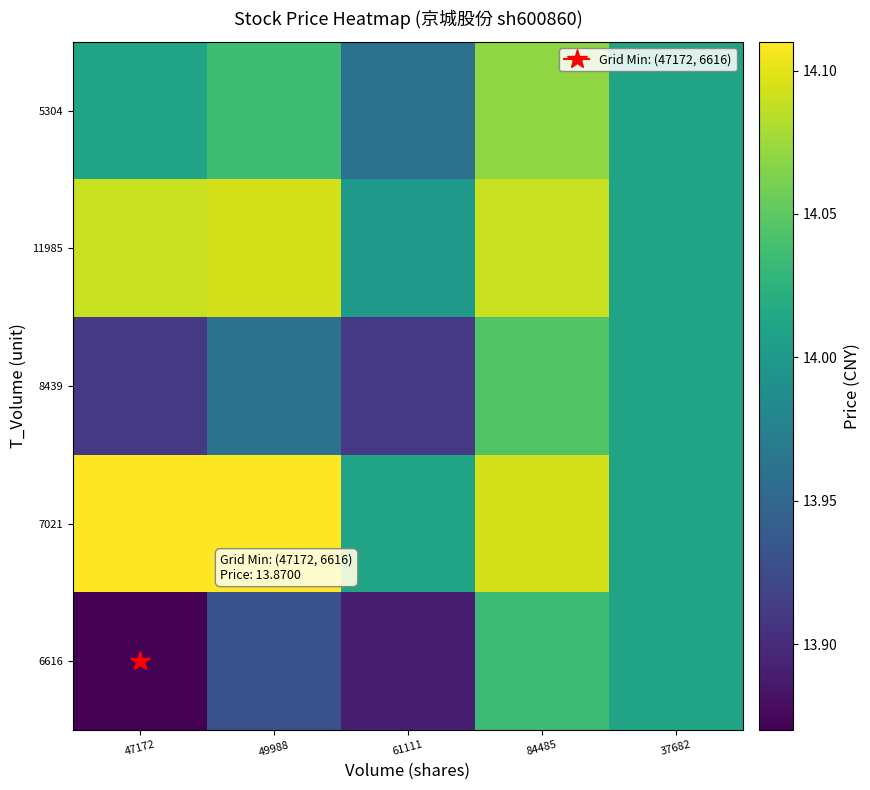

What is the spread (max minus min) of values at 49988?

0.2